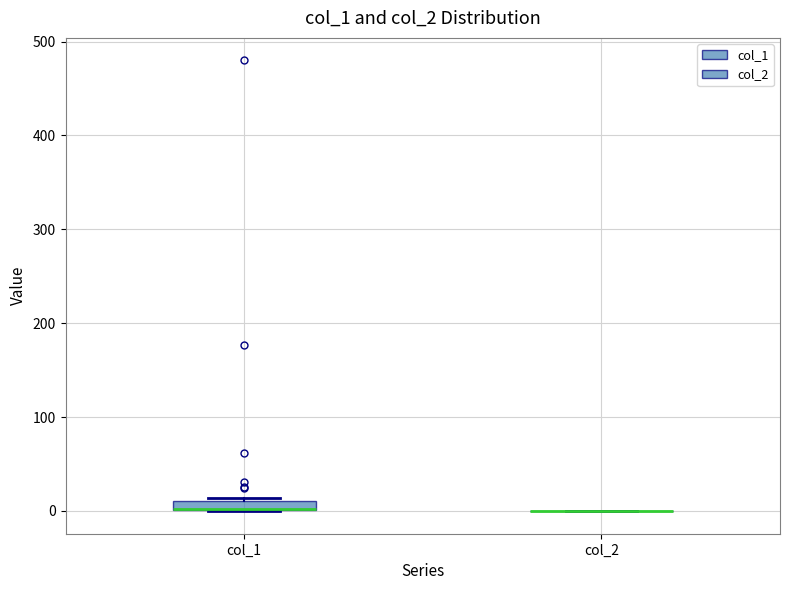

Where is the upper edge of the box for col_1 on the y-axis? The values are not printed on the chart, so give them approximately, as read against the axis.

10